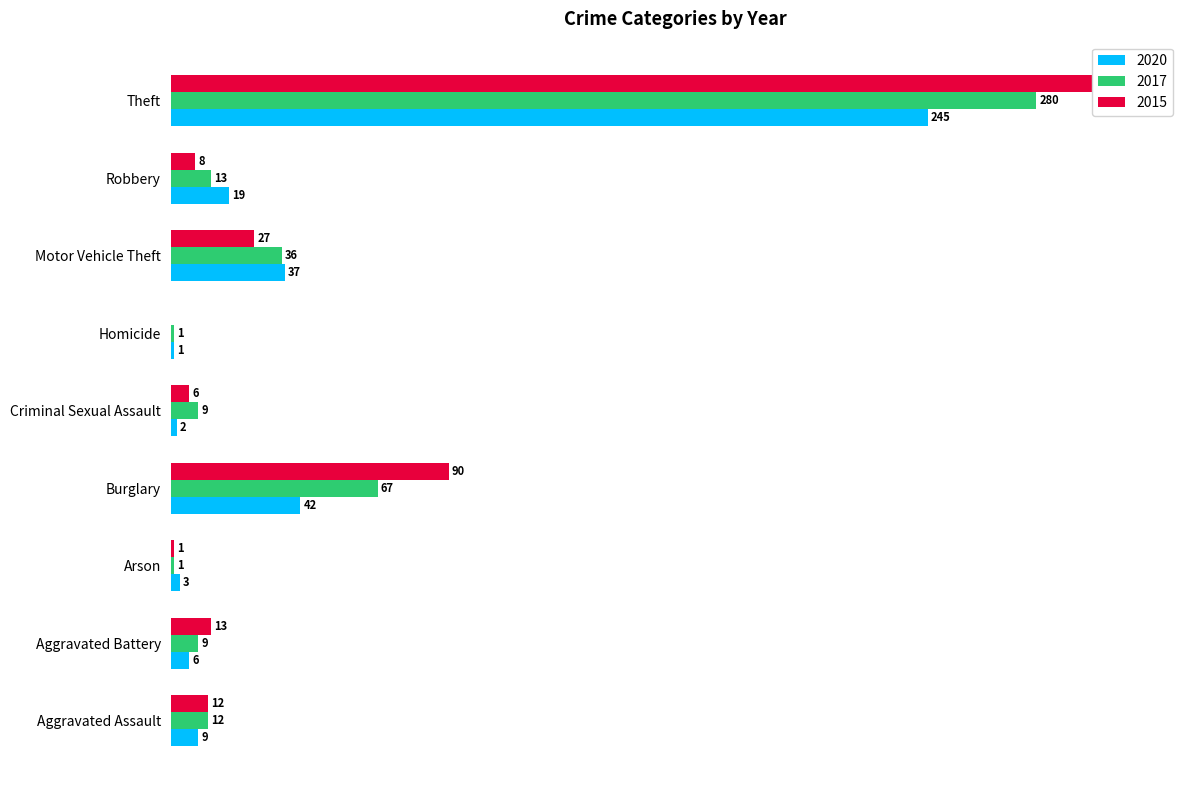

At which label does 2015 first exceed 12?

Aggravated Battery